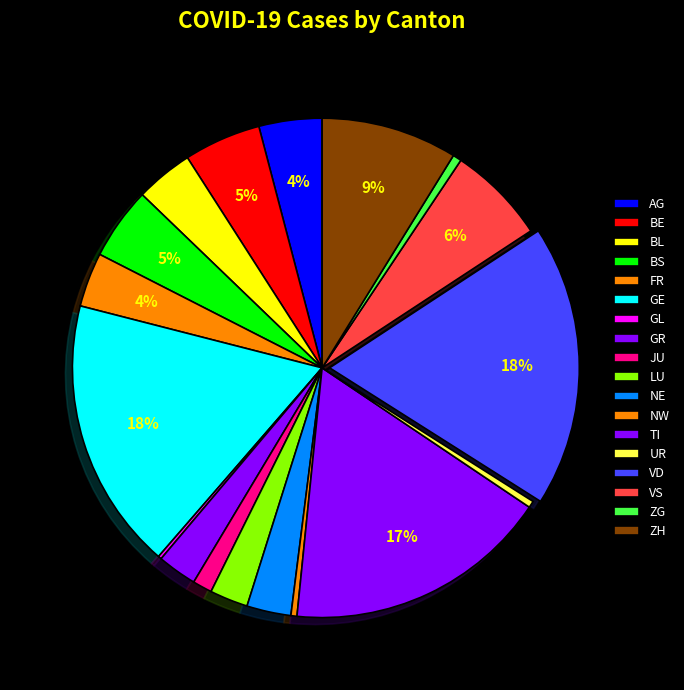

What is the largest slice in the pie chart?

VD